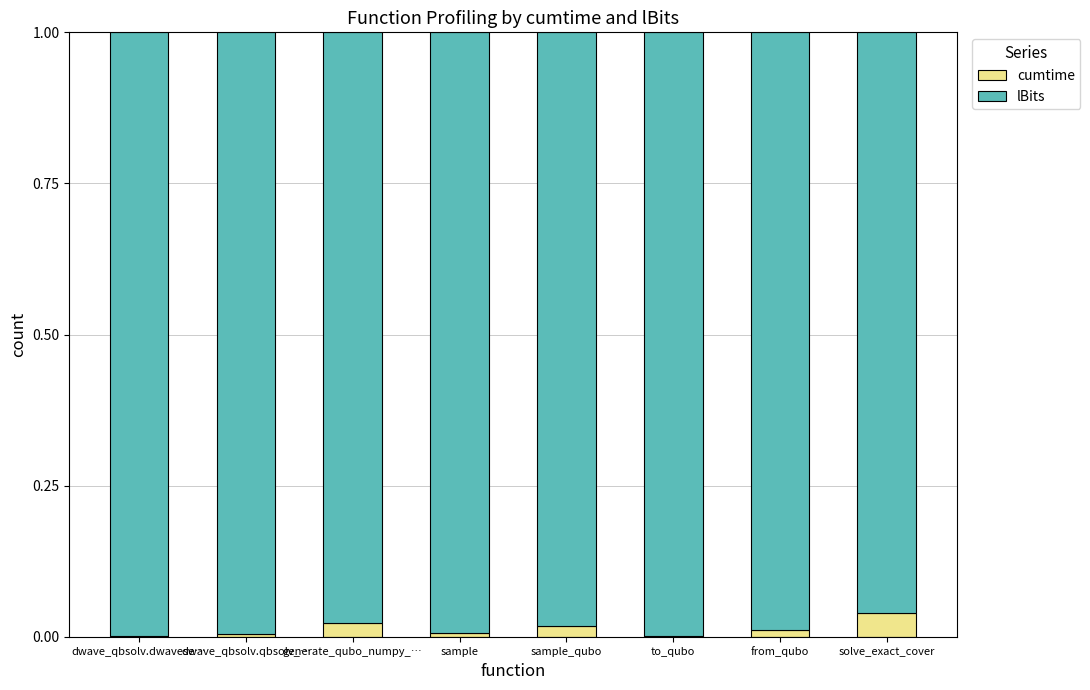

True or false: cumtime has a value of 0.0 at from_qubo.

True